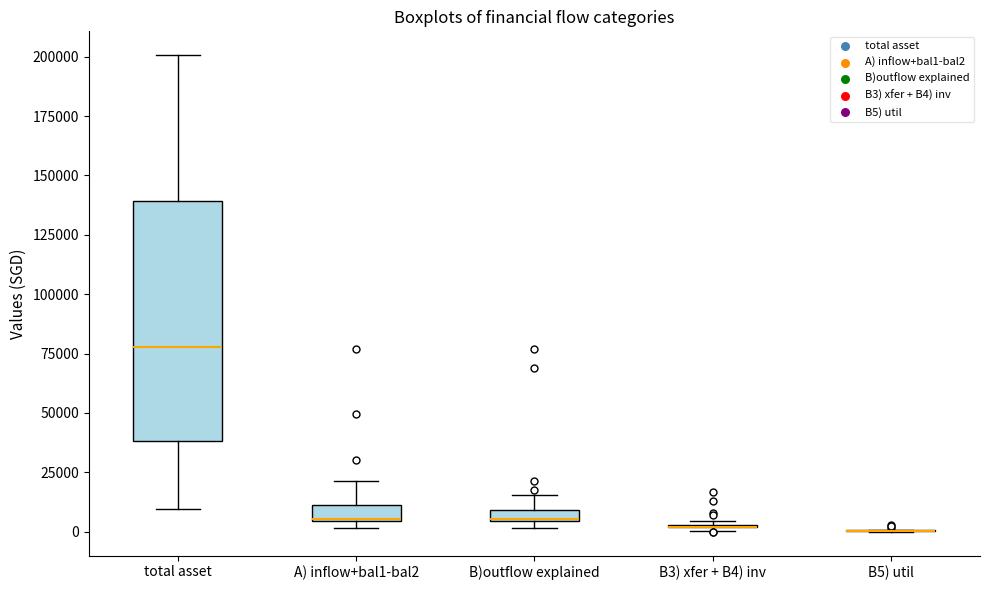

Comparing the boxes themselves (not the whiskers), which one is the tallest?

total asset